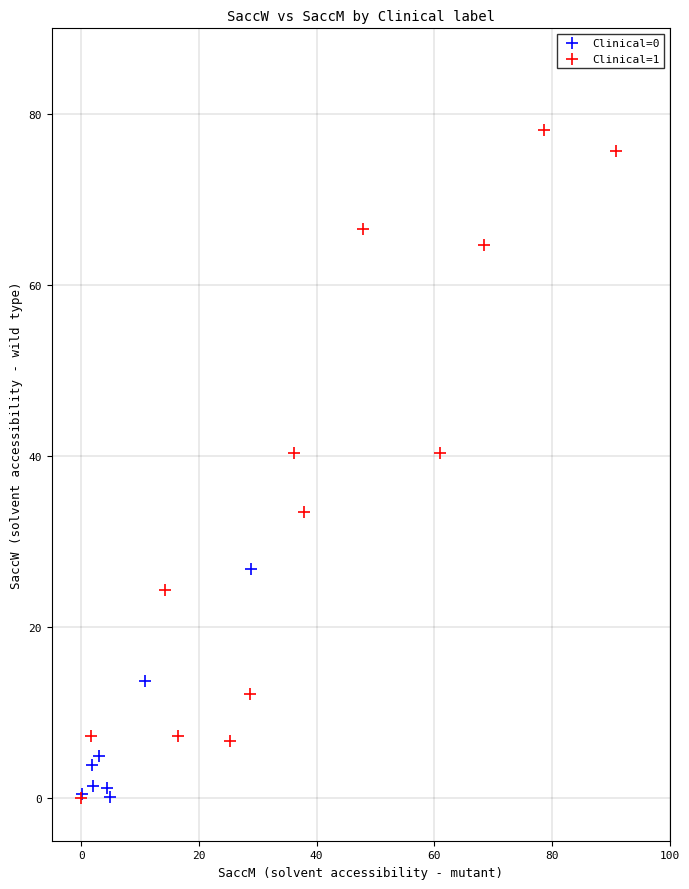

What are all the series names shown in the legend?

Clinical=0, Clinical=1